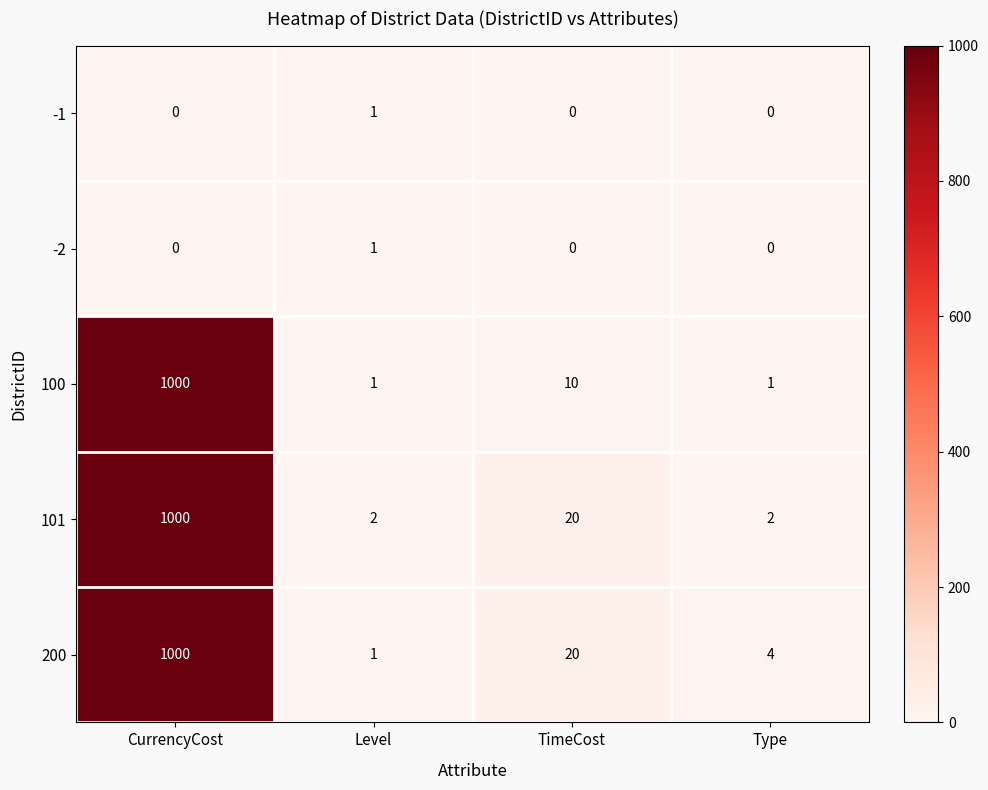

What is the difference between the 101 values at TimeCost and CurrencyCost?

980